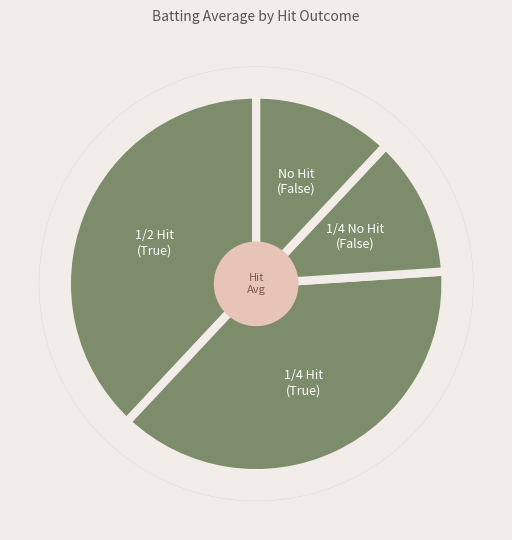

Count the number of slices in the pie.

4